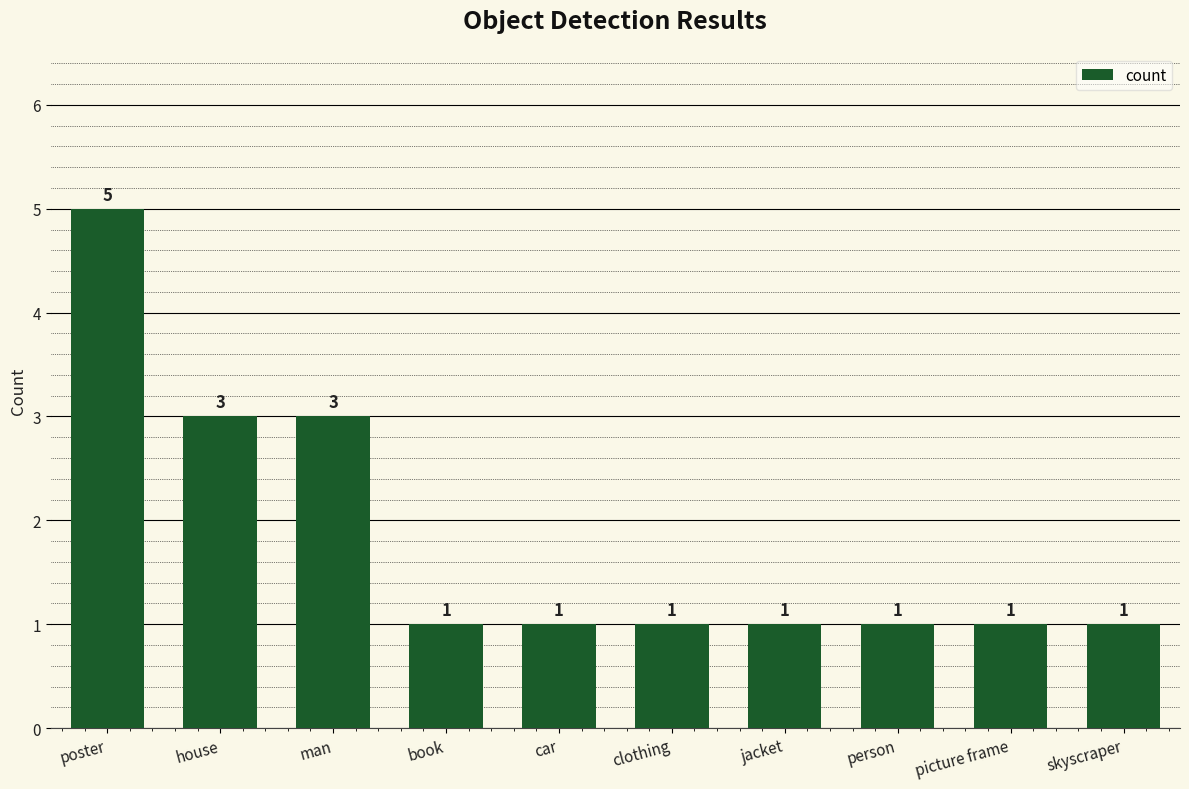

How many distinct data groups are displayed?

1